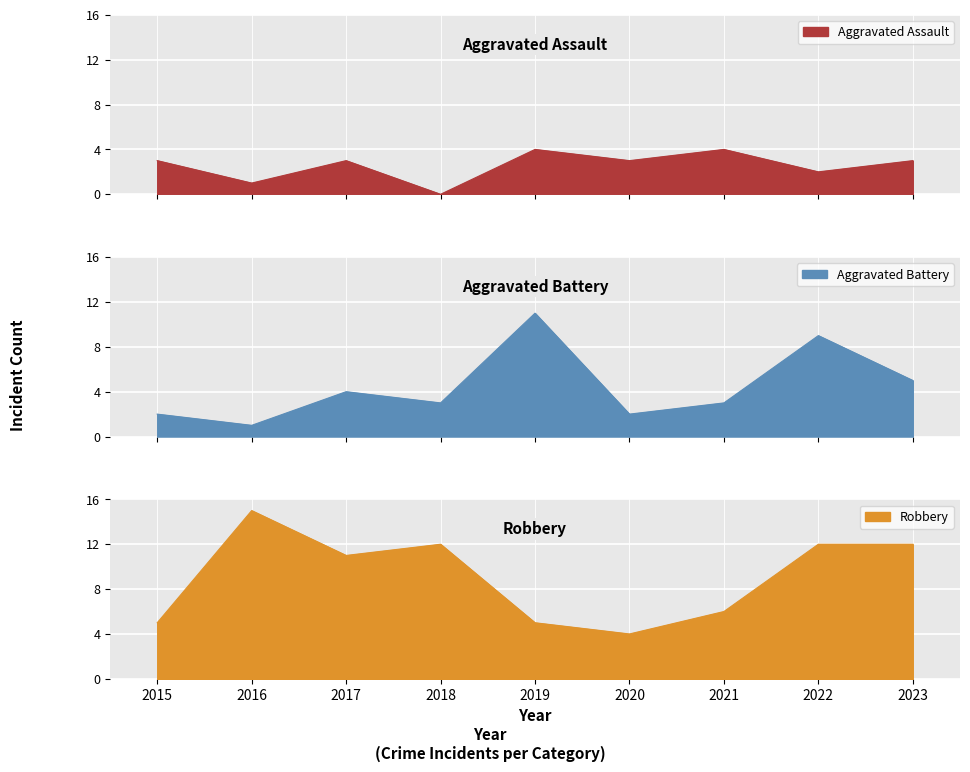

Where does the Aggravated Battery series first go above 3?

2017